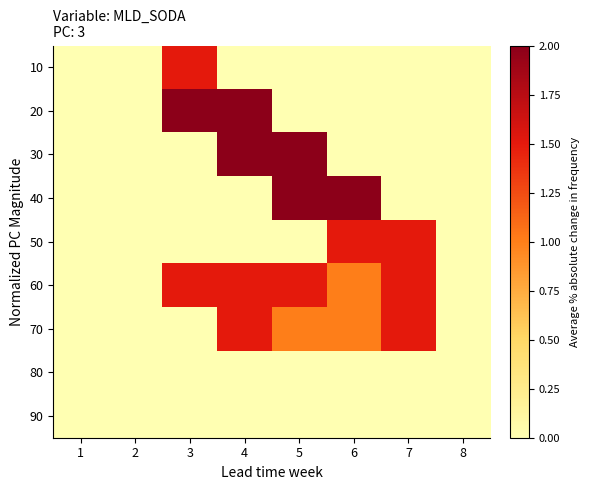

Which has a higher value, 2 or 5?

2